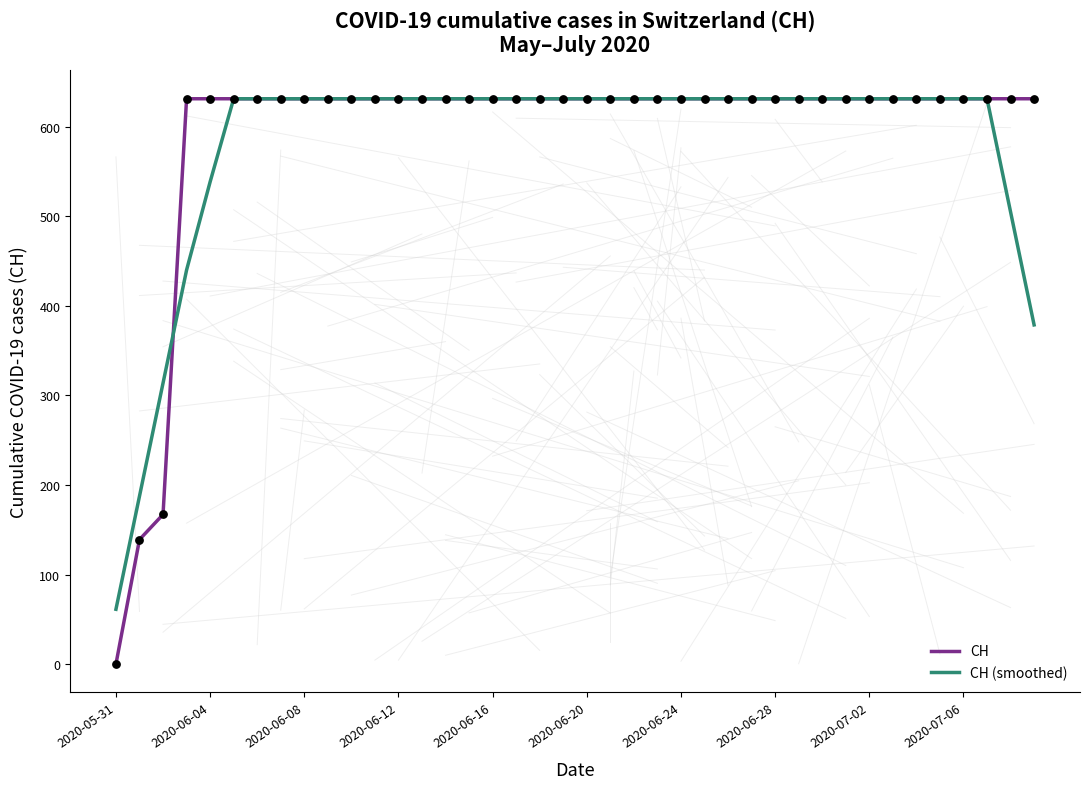

What is the highest value of the CH series?

631.0